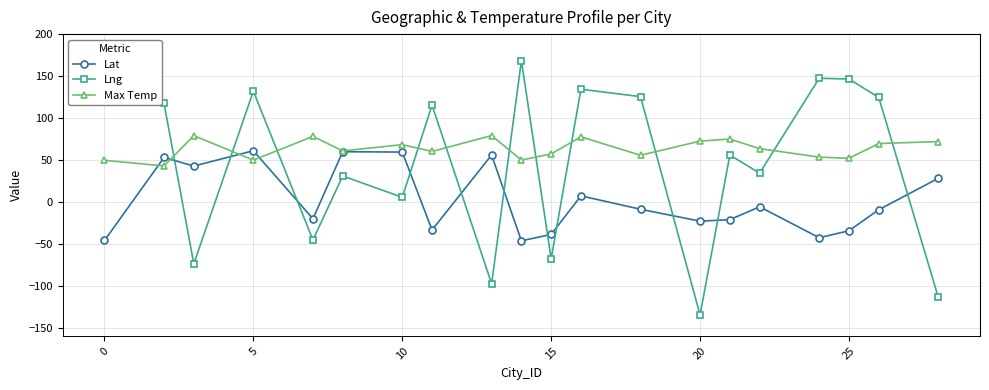

How many data points in Lng are above 115?

10